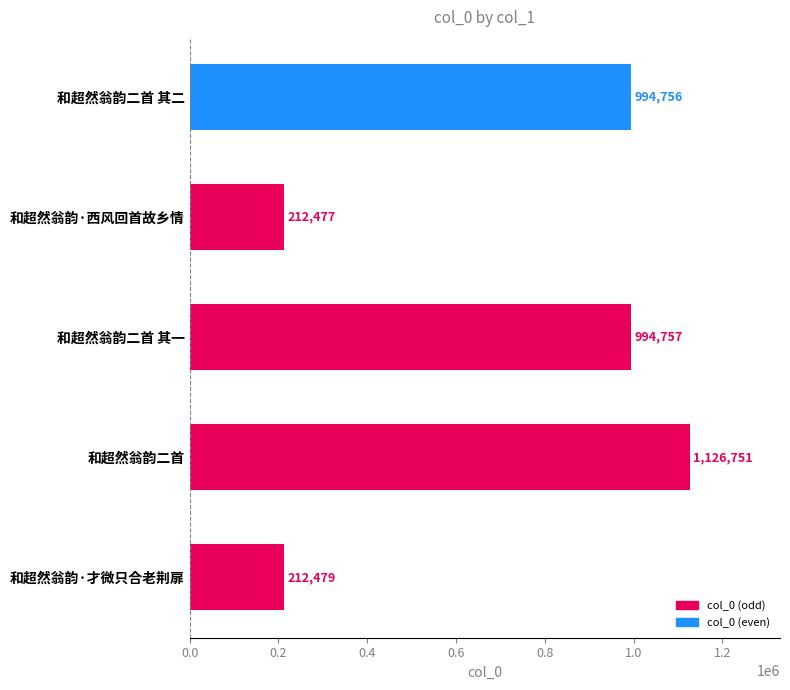

The chart shows a value of 1307506 at 和超然翁韵二首 其一. True or false?

False